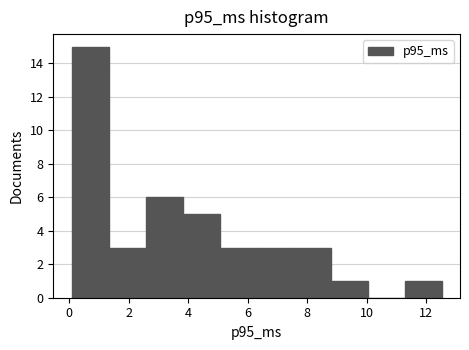

Reading left to right, list every bar in this chart as the range it spans on the x-axis followed by its height. Neither the bar edges nor the heights are printed on the chart, so give them approximately, as read against the axes.

0.0 to 1.4: 15
1.4 to 2.6: 3
2.6 to 3.8: 6
3.8 to 5.0: 5
5.0 to 6.4: 3
6.4 to 7.6: 3
7.6 to 8.8: 3
8.8 to 10.0: 1
10.0 to 11.2: 0
11.2 to 12.6: 1